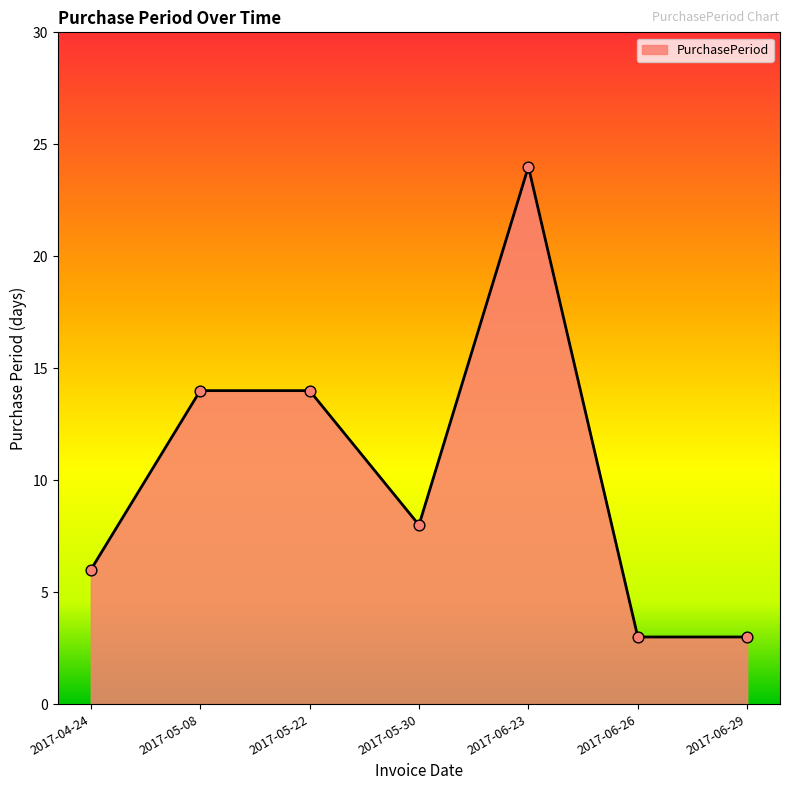

Approximately how many times larger is the value at 2017-05-22 compared to 2017-04-24?

2.3